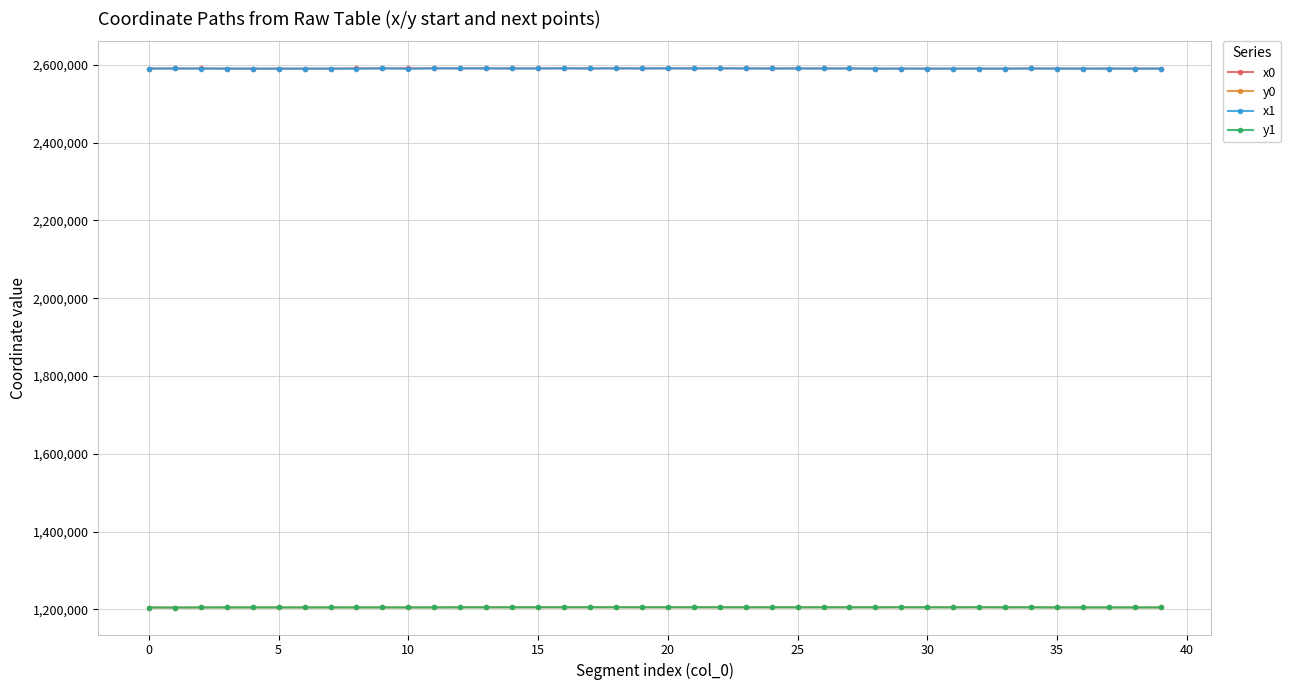

What is the value of the x1 point at the 16th from the left?

2590774.8